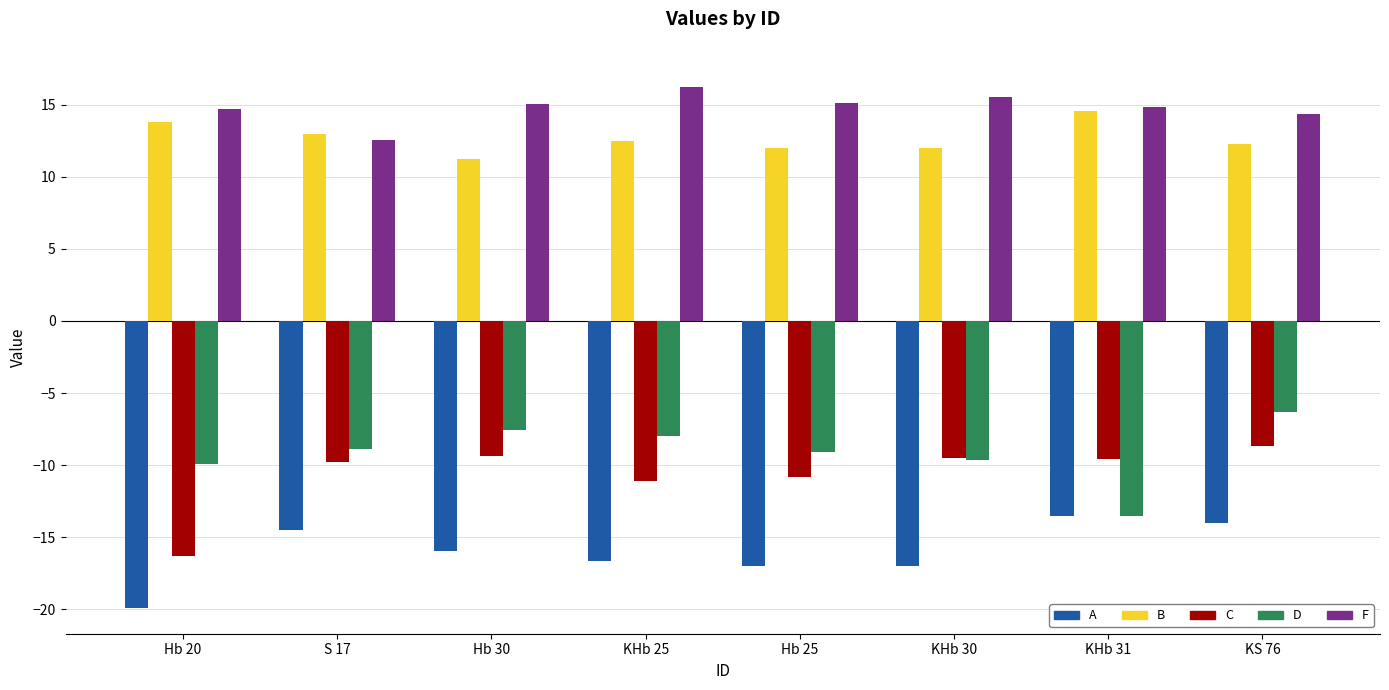

What is the greatest value displayed?

16.2